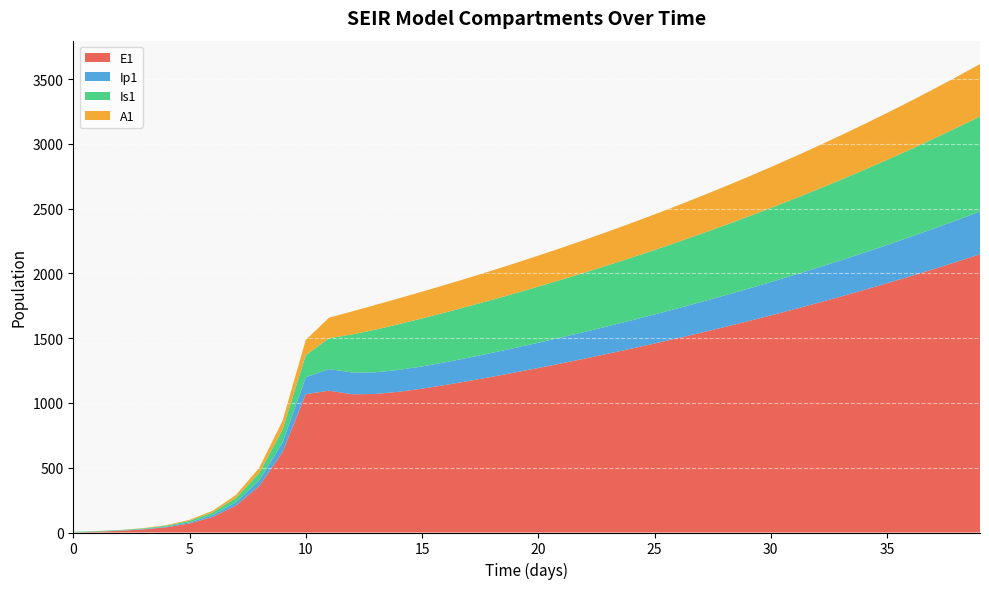

Reading right to left, transcribe all the data shown in this chart.

E1: 2148.0	2089.7	2033.0	1977.7	1923.9	1871.6	1820.6	1771.0	1722.8	1675.8	1630.0	1585.5	1542.2	1500.1	1459.1	1419.1	1380.3	1342.5	1305.8	1270.0	1235.4	1201.8	1169.4	1138.7	1110.4	1086.1	1069.3	1067.2	1094.7	1068.2	619.5	359.3	208.4	120.8	70.1	40.6	23.4	13.2	6.4	0.0
Ip1: 329.9	320.9	312.2	303.7	295.5	287.4	279.6	272.0	264.6	257.3	250.3	243.5	236.8	230.3	224.0	217.9	211.9	206.1	200.5	195.0	189.8	184.7	179.9	175.4	171.6	168.8	167.6	167.9	166.9	130.3	75.6	43.8	25.4	14.7	8.5	4.9	2.7	1.4	0.5	0.0
Is1: 733.5	713.5	694.1	675.2	656.8	638.9	621.5	604.5	588.0	572.0	556.3	541.1	526.3	511.9	497.9	484.2	470.9	458.0	445.4	433.1	421.0	409.1	397.0	384.5	370.4	353.2	329.6	294.0	238.5	170.1	98.8	57.5	33.6	19.8	11.9	7.5	5.1	4.1	4.1	5.0
A1: 404.5	393.5	382.8	372.4	362.3	352.4	342.8	333.4	324.3	315.5	306.9	298.5	290.3	282.4	274.6	267.1	259.8	252.7	245.7	239.0	232.4	225.9	219.5	213.1	206.5	199.3	190.4	178.1	158.2	117.8	68.3	39.5	22.8	13.1	7.4	4.1	2.1	1.0	0.3	0.0